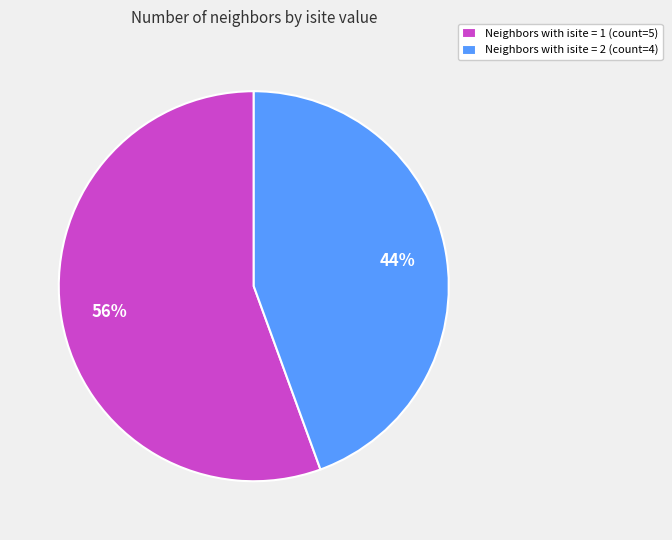

Which slice is the smallest?

Neighbors with isite = 2 (count=4)